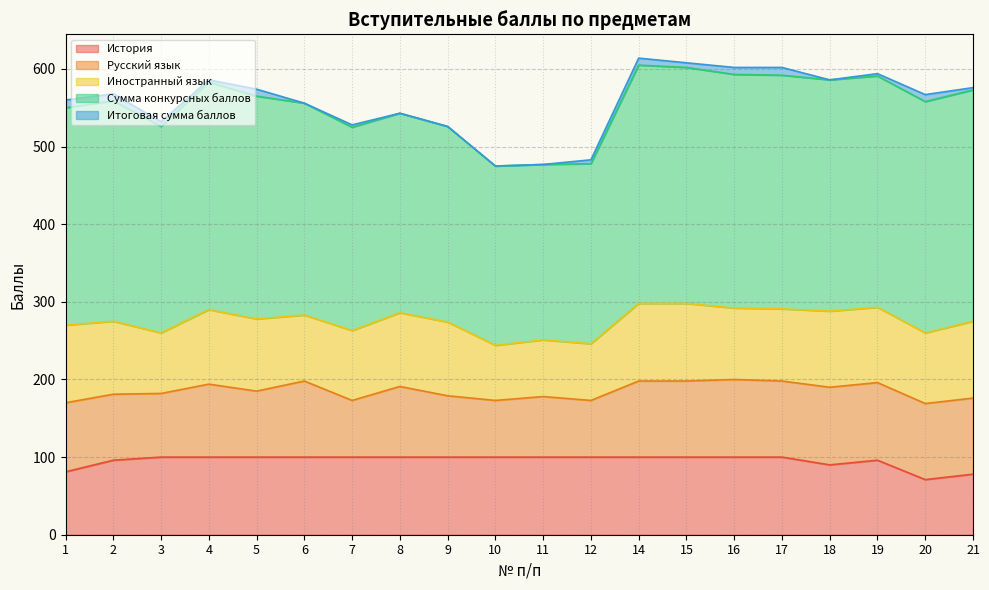

Reading right to left, extract all data points from this chart.

История: 21=78	20=71	19=96	18=90	17=100	16=100	15=100	14=100	12=100	11=100	10=100	9=100	8=100	7=100	6=100	5=100	4=100	3=100	2=96	1=81
Русский язык: 21=98	20=98	19=100	18=100	17=98	16=100	15=98	14=98	12=73	11=78	10=73	9=79	8=91	7=73	6=98	5=85	4=94	3=82	2=85	1=89
Иностранный язык: 21=99	20=91	19=97	18=98	17=93	16=92	15=100	14=100	12=73	11=73	10=71	9=95	8=95	7=90	6=85	5=93	4=96	3=78	2=94	1=100
Сумма конкурсных баллов: 21=298	20=298	19=298	18=298	17=301	16=301	15=304	14=307	12=232	11=226	10=231	9=252	8=257	7=262	6=273	5=287	4=293	3=266	2=284	1=280
Итоговая сумма баллов: 21=3	20=9	19=3	18=0	17=10	16=9	15=6	14=9	12=5	11=0	10=0	9=0	8=0	7=3	6=0	5=9	4=3	3=6	2=9	1=10